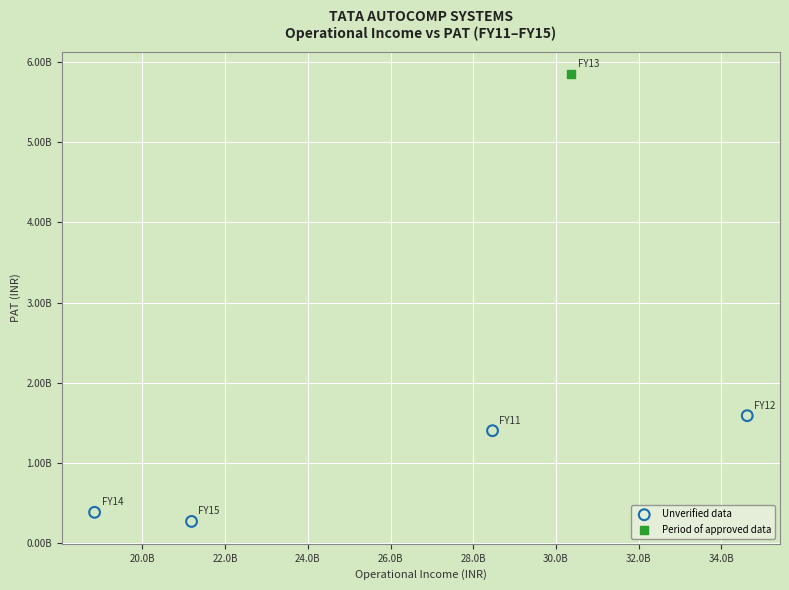

What are all the series names shown in the legend?

Unverified data, Period of approved data